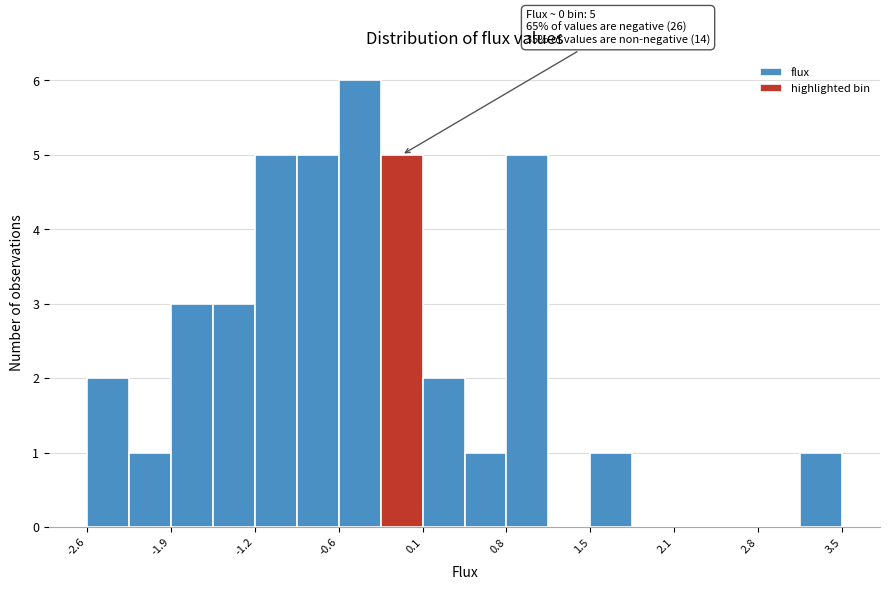

Read against the x-axis, roughly where is the centre of the tallest bar?

-0.4